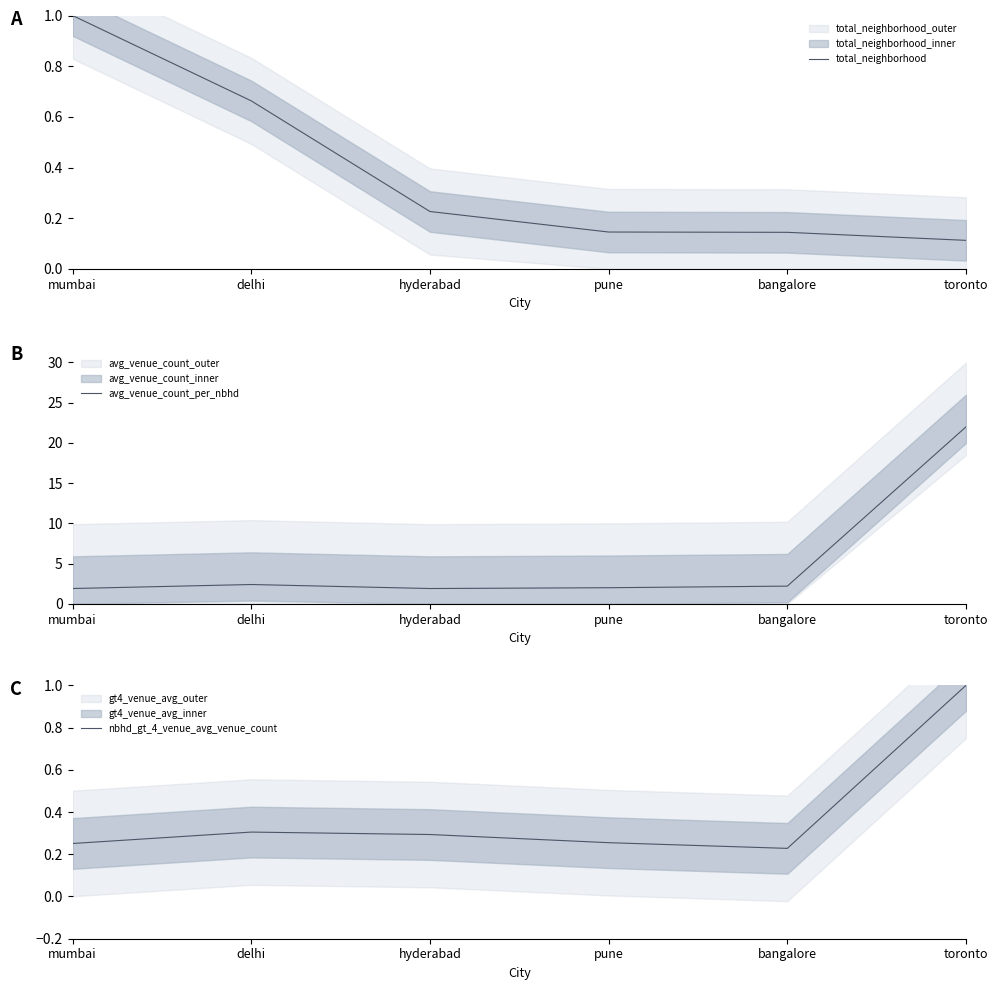

List the labels in order of total_neighborhood value, smallest first.

toronto, bangalore, pune, hyderabad, delhi, mumbai